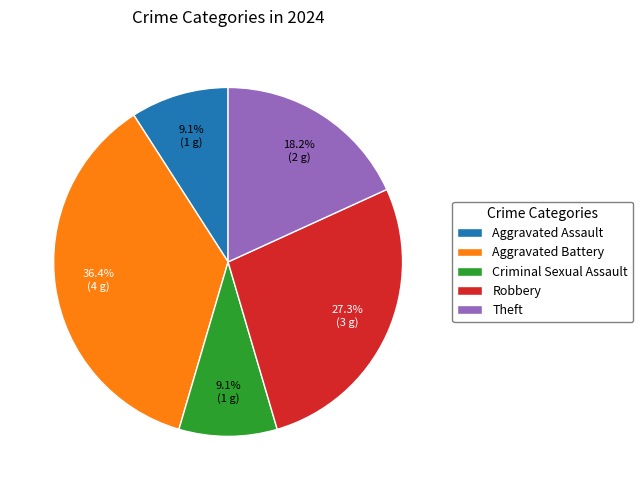

True or false: Robbery accounts for 27% of the total.

True